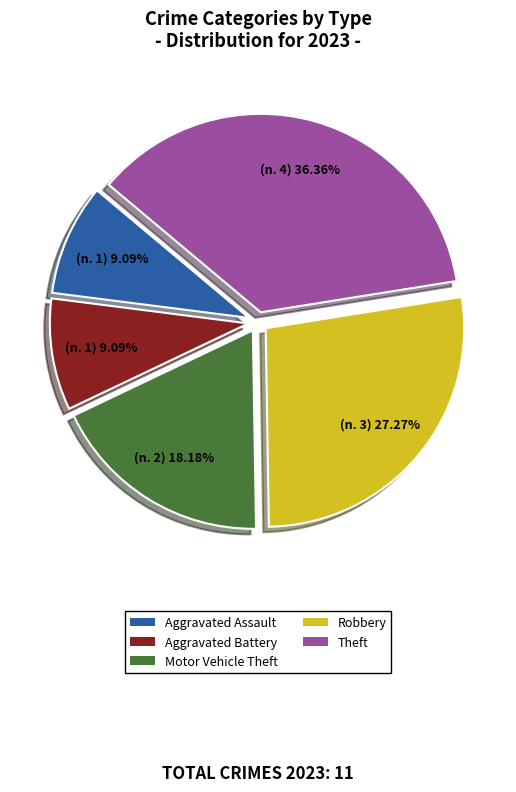

To the nearest percent, what percentage of the pie is Aggravated Assault?

9%